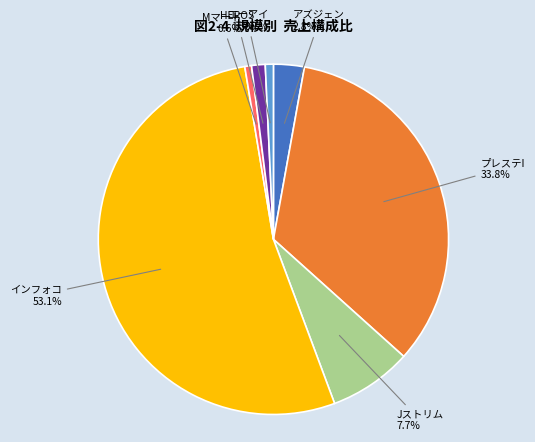

Which has a higher value, HEROS or アズジェン?

アズジェン